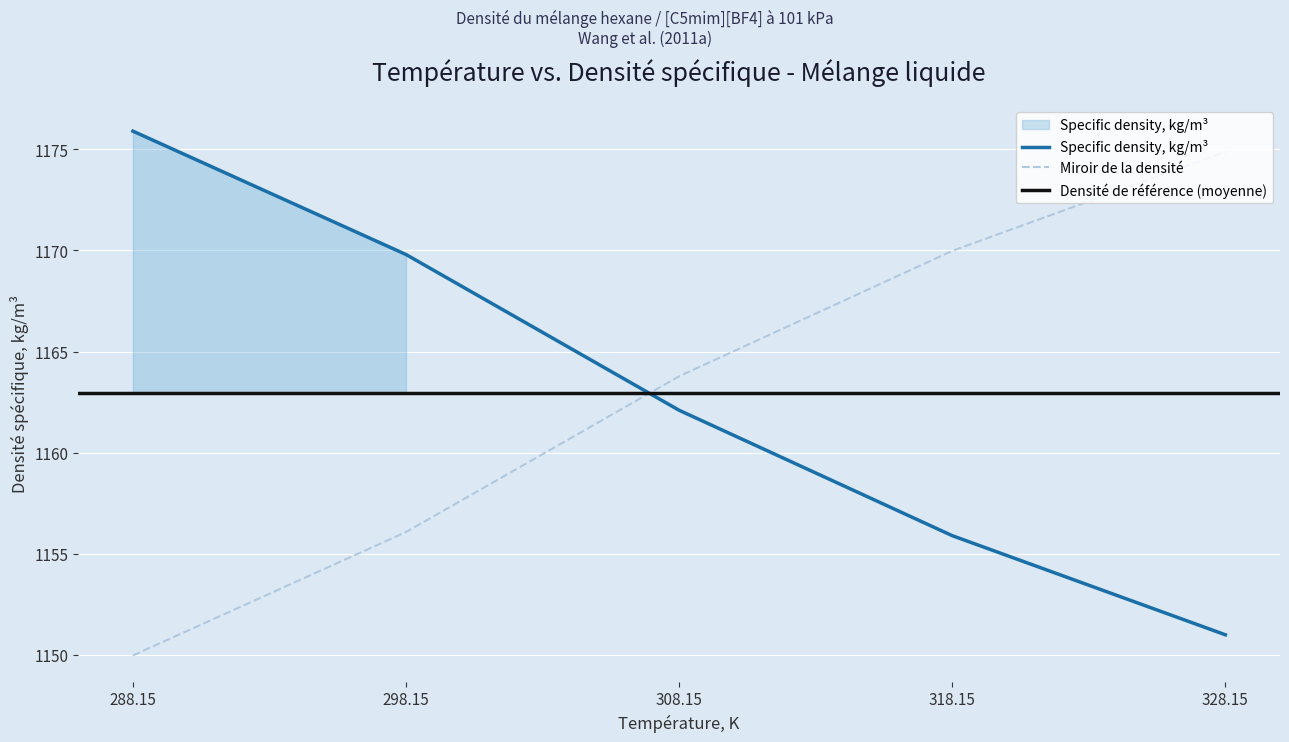

Reading left to right, what are all the values shown in this chart?

Temperature, K: 288.15=1175.9	298.15=1169.8	308.15=1162.1	318.15=1155.9	328.15=1151.0
Specific density, kg/m3: 288.15=1150.0	298.15=1156.1	308.15=1163.8	318.15=1170.0	328.15=1174.9